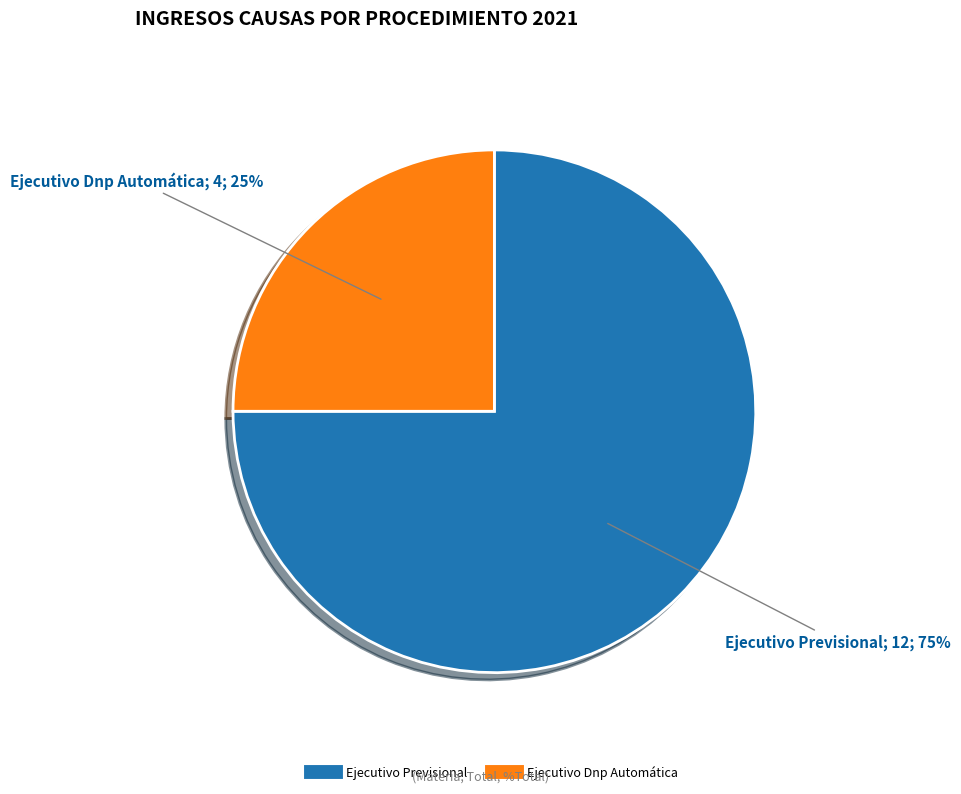

To the nearest percent, what is the average slice percentage?

50%